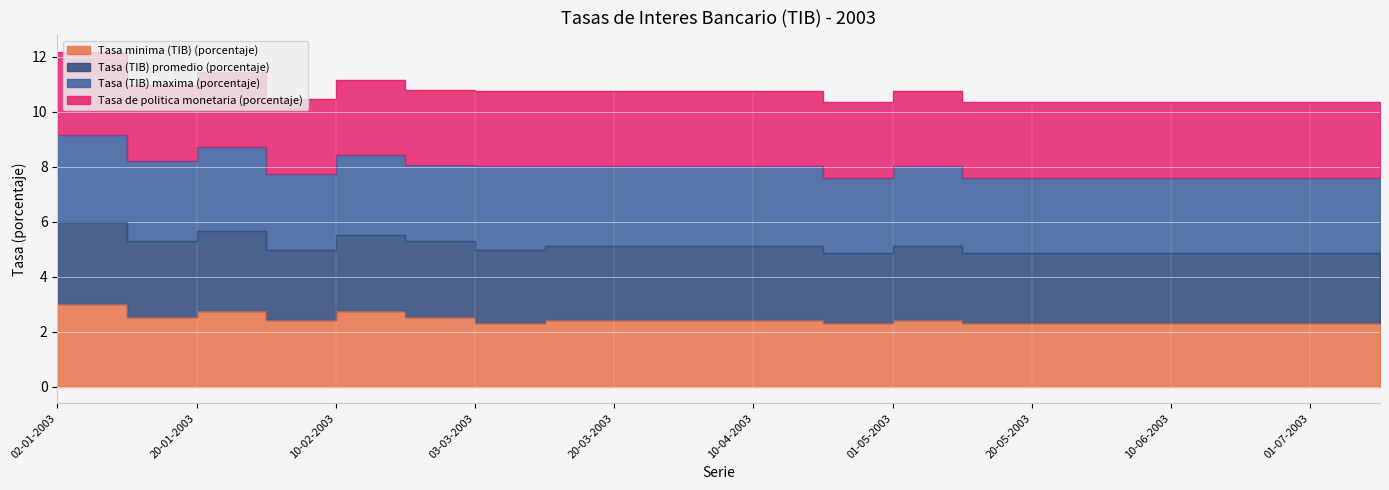

Where is the first local maximum for Tasa (TIB) promedio (porcentaje)?

20-01-2003